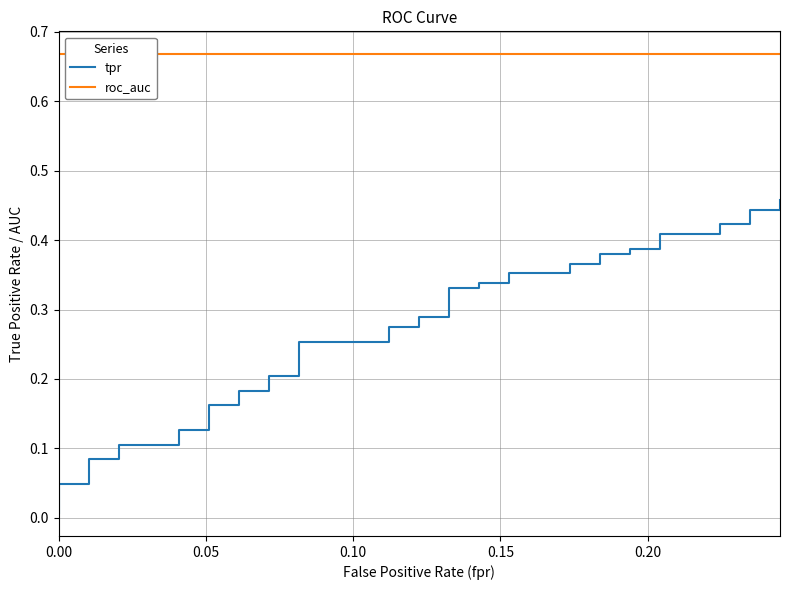

What are all the series names shown in the legend?

tpr, roc_auc